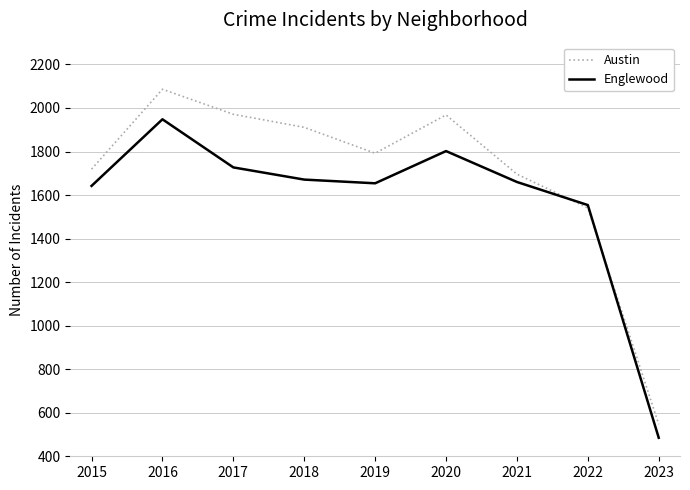

Read the Englewood value at 2017, to the nearest 100.

1700